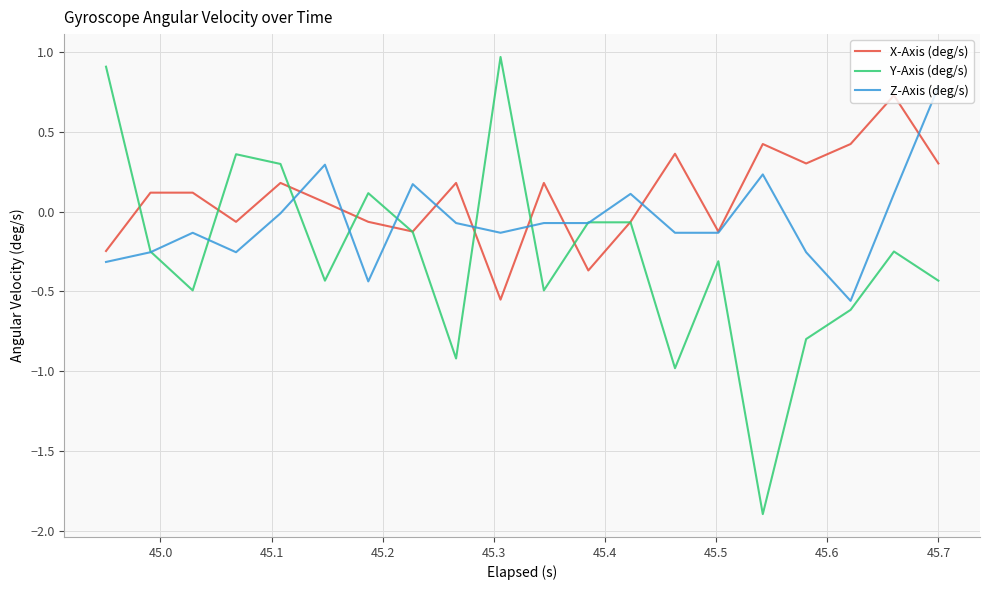

List the series in order of their overall mean, lowest first.

Y-Axis (deg/s), Z-Axis (deg/s), X-Axis (deg/s)